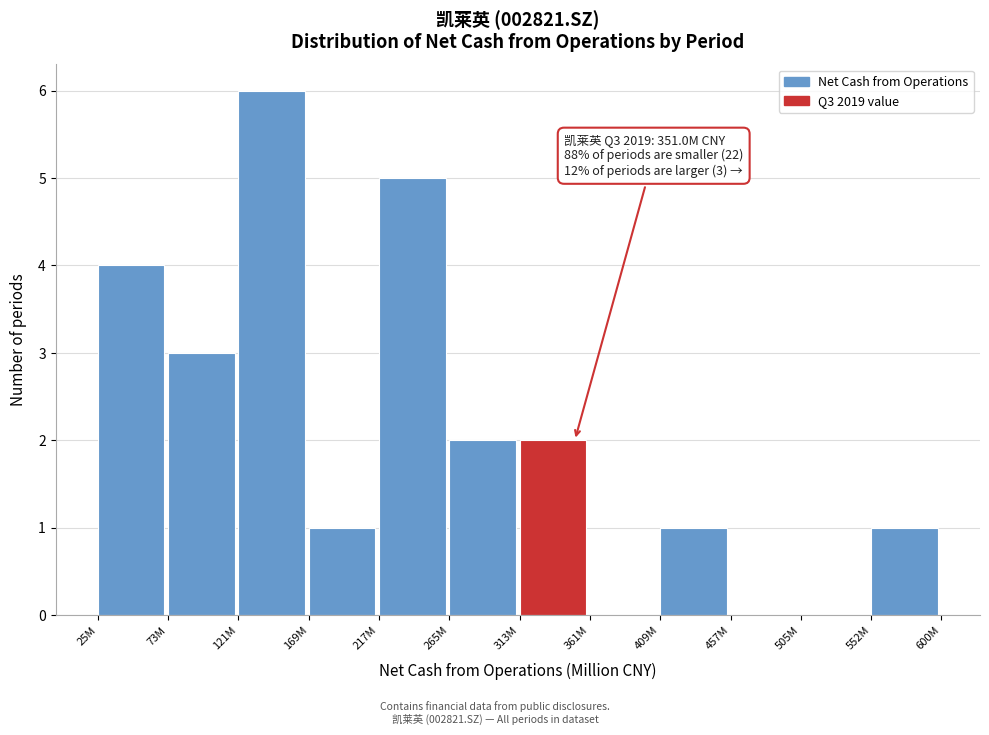

Reading left to right, what are all the values shown in this chart?

25M=4	73M=3	121M=6	169M=1	217M=5	265M=2	313M=2	361M=0	409M=1	457M=0	505M=0	552M=1